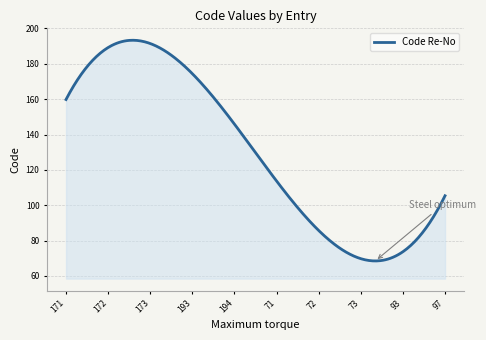

How many series are shown in this chart?

1